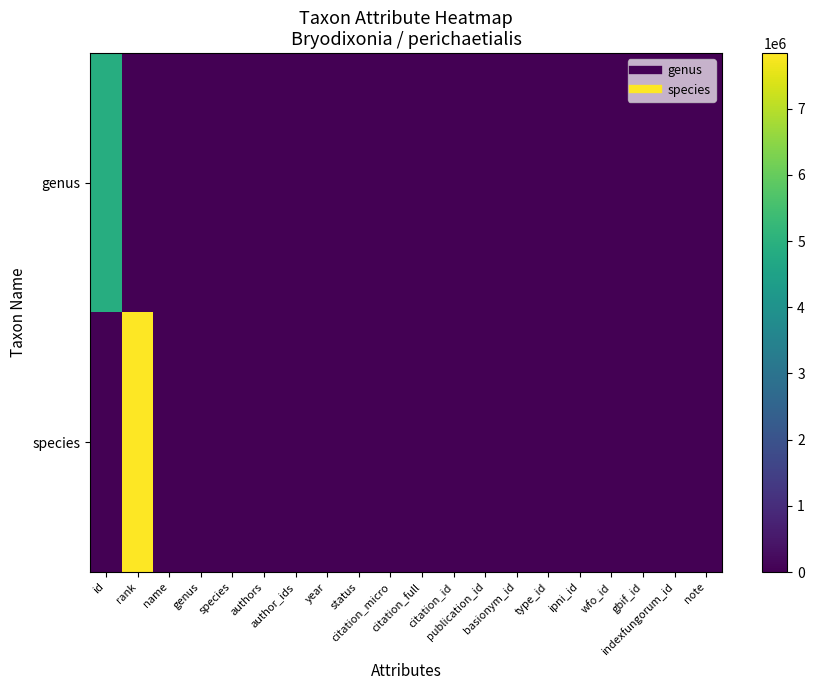

Which series has the largest total across all categories?

species